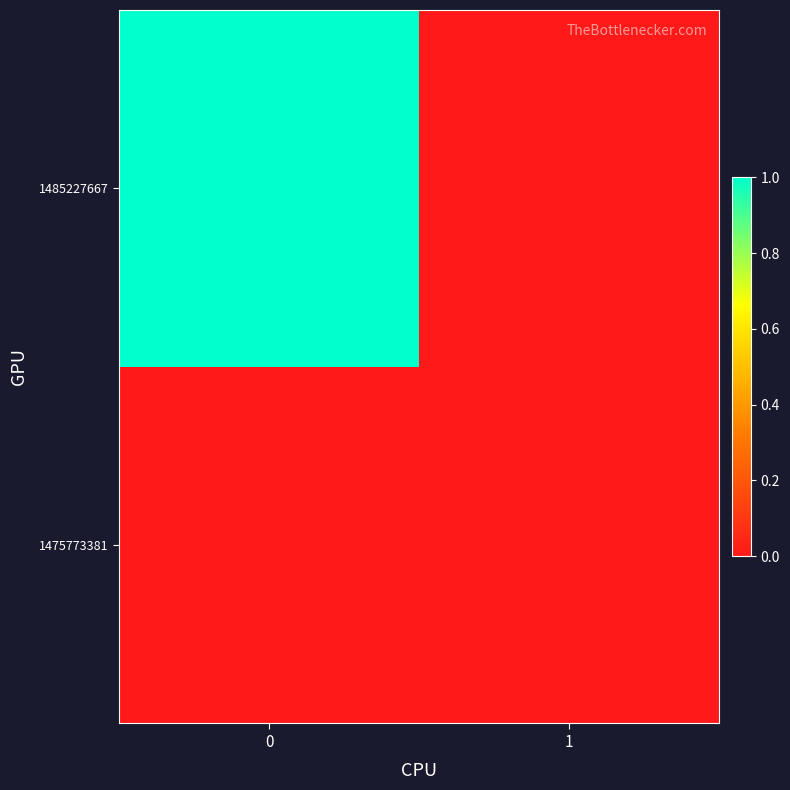

Reading left to right, extract all data points from this chart.

1475773381: 0=0	1=0
1485227667: 0=1	1=0